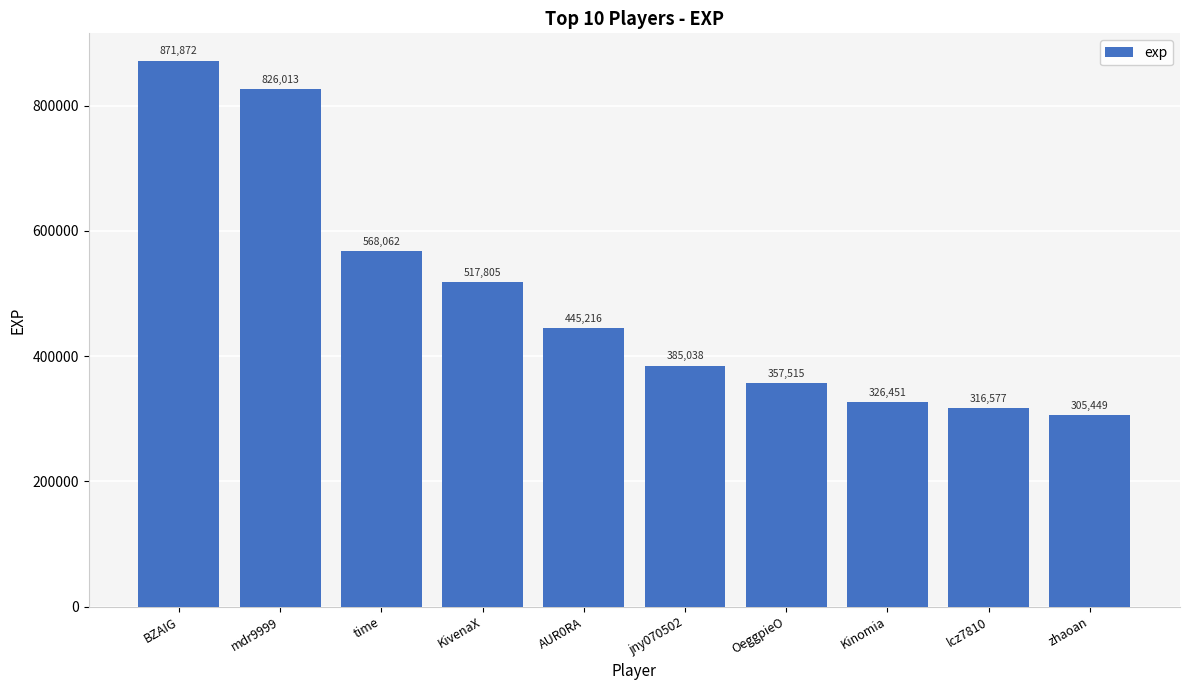

What value does the data have at Kinomia, to the nearest 50?

326450